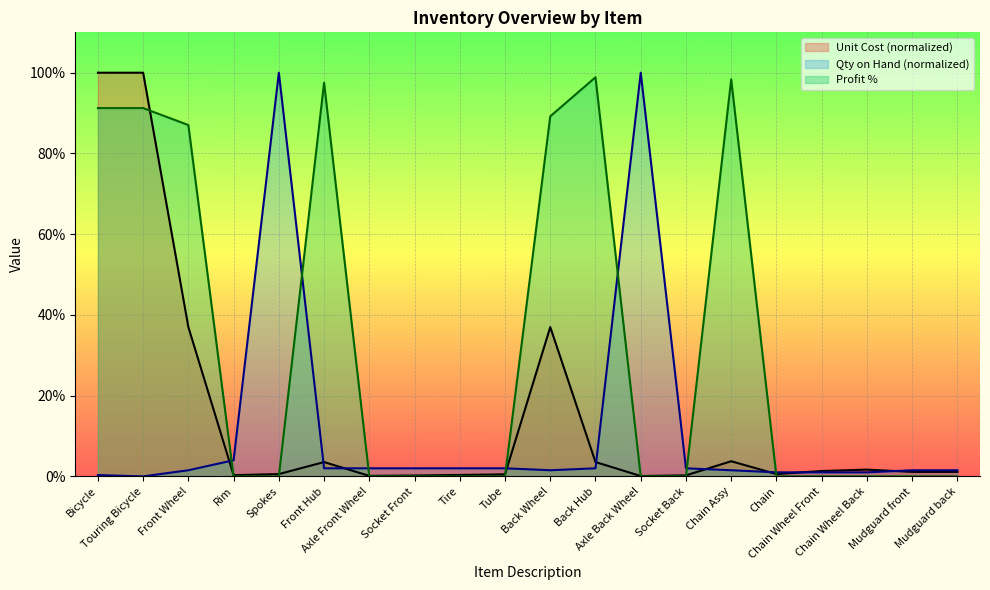

What are all the series names shown in the legend?

Unit Cost (normalized), Qty on Hand (normalized), Profit %